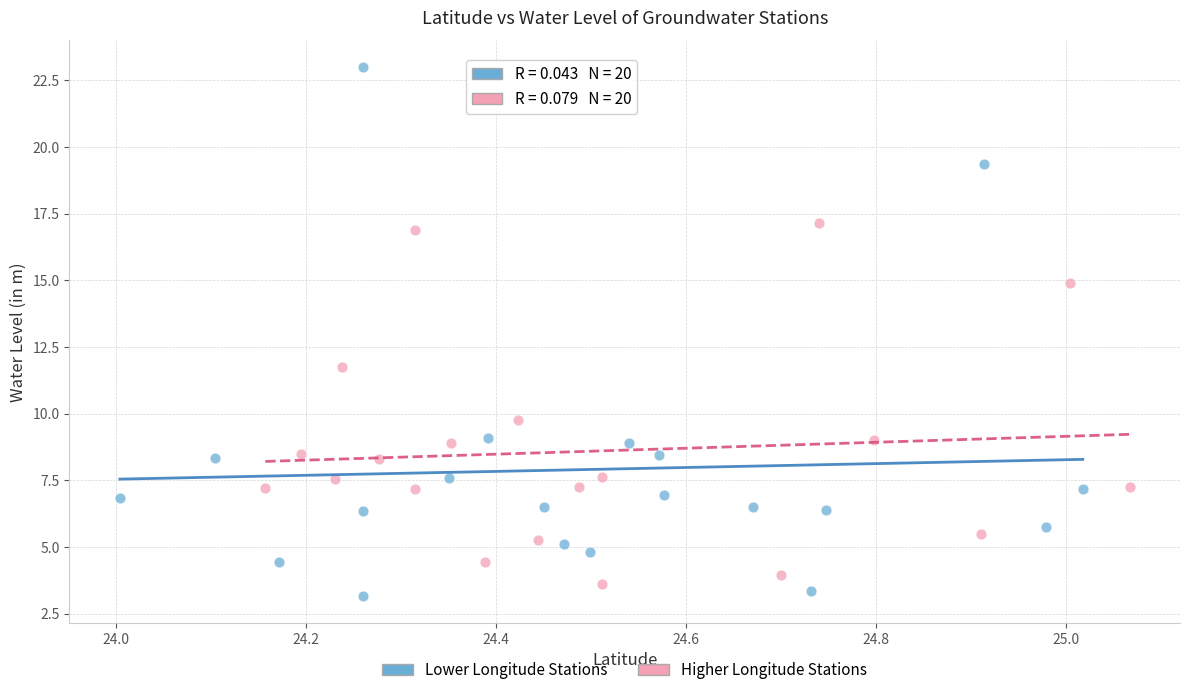

Which series contains the highest Y value?

Lower Longitude Stations